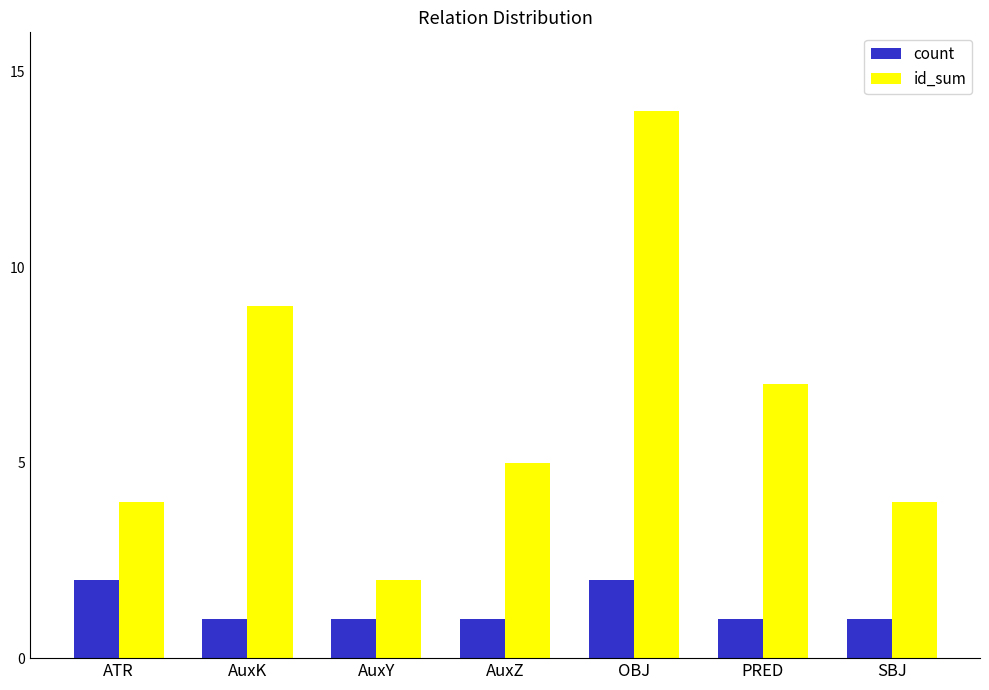

Rank the series at ATR from highest to lowest value.

id_sum, count